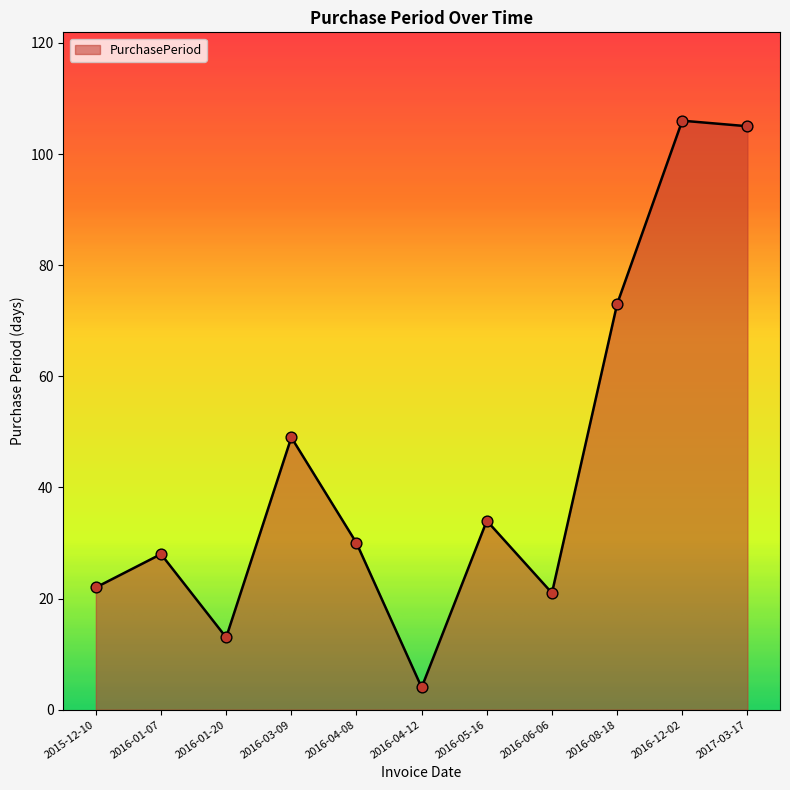

What is the change in value from 2016-01-20 to 2016-12-02?

+93